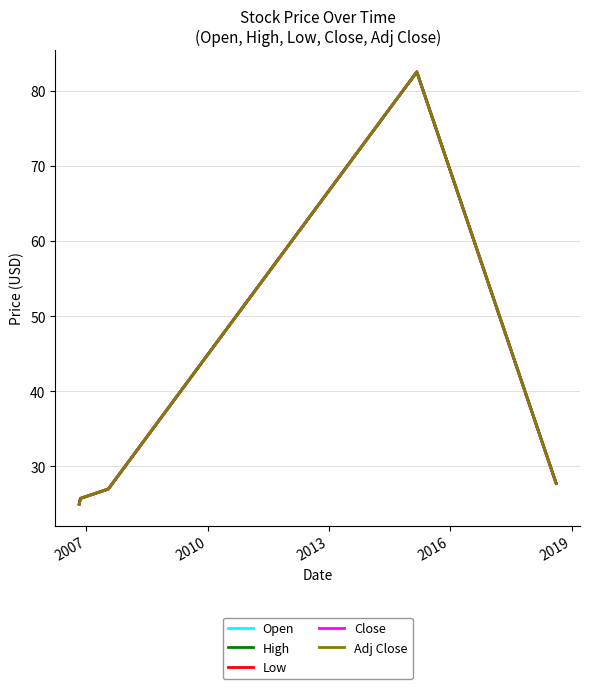

Does the chart display data point markers on the line(s)?

No